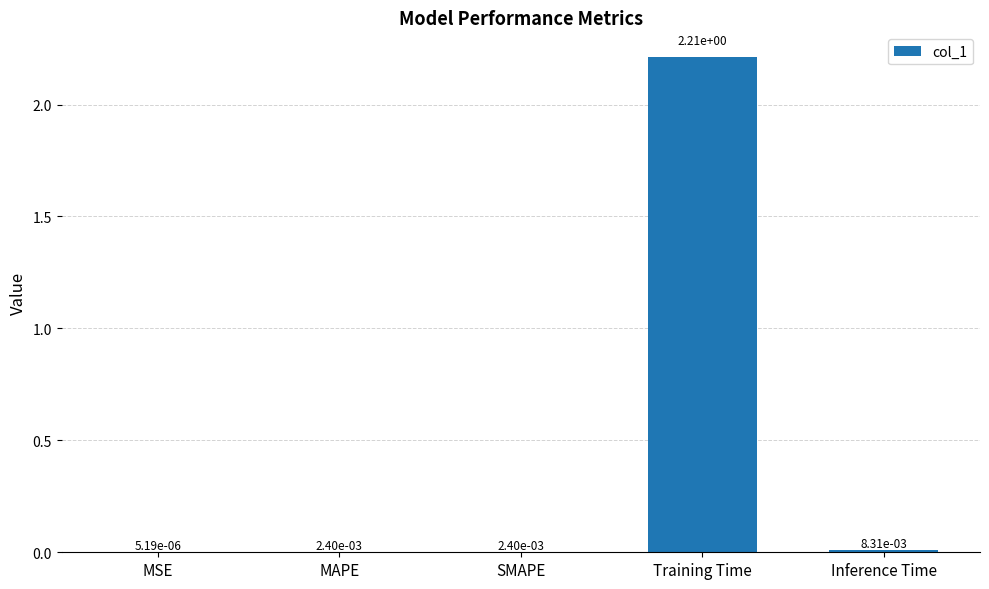

Is it true that the value at Training Time is 0.9?

False